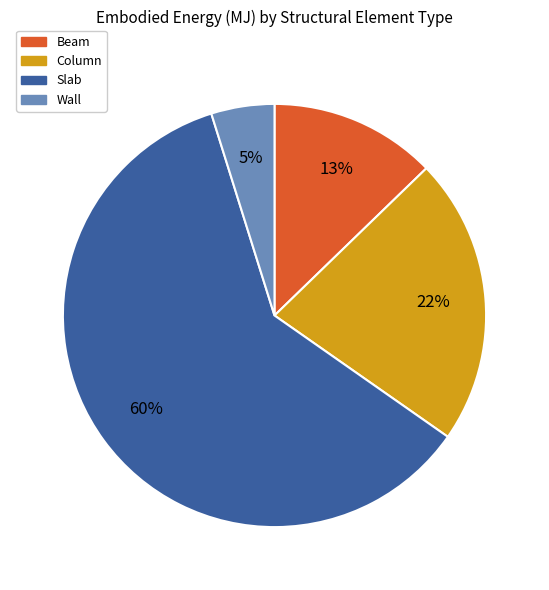

Rank the categories by value from lowest to highest.

Wall, Beam, Column, Slab